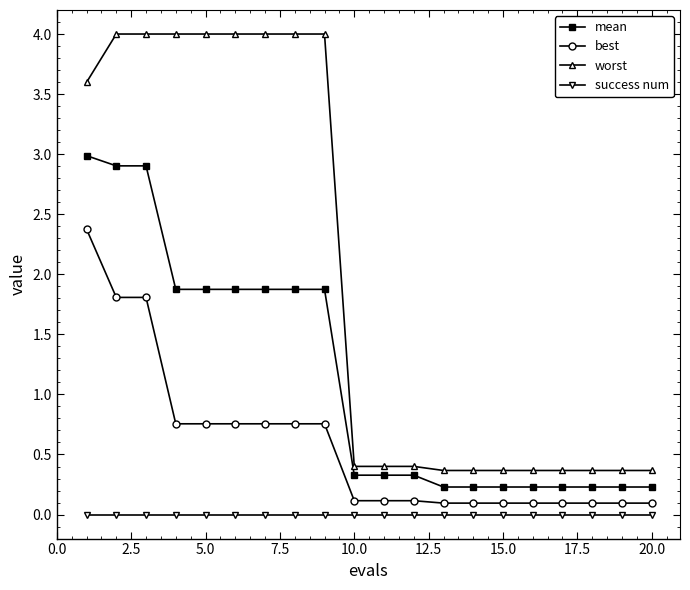

Which series has the largest total across all categories?

worst